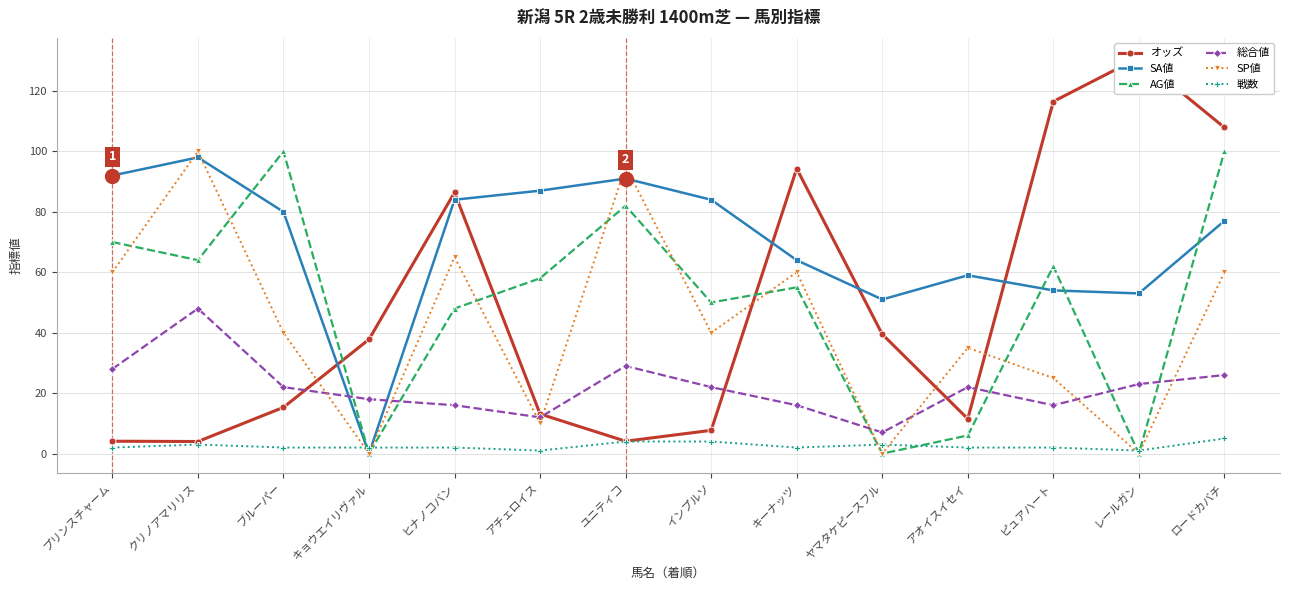

What is the total value across all series at ユニティコ?

305.1